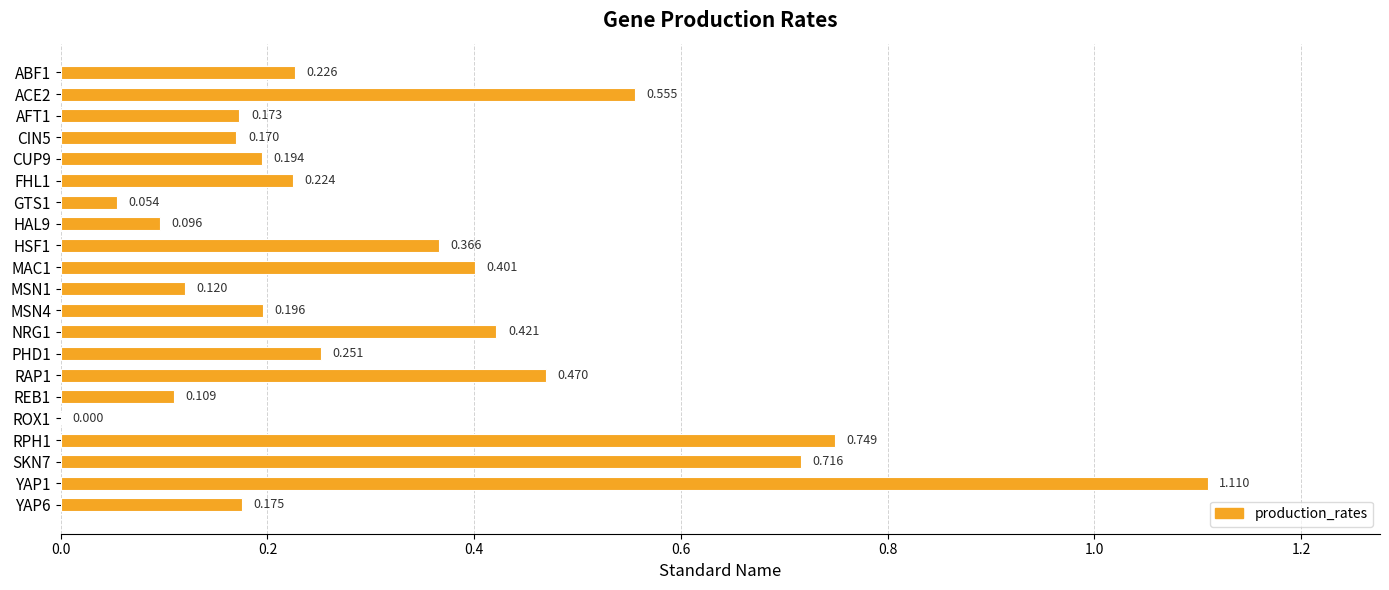

Are the bars horizontal?

Yes